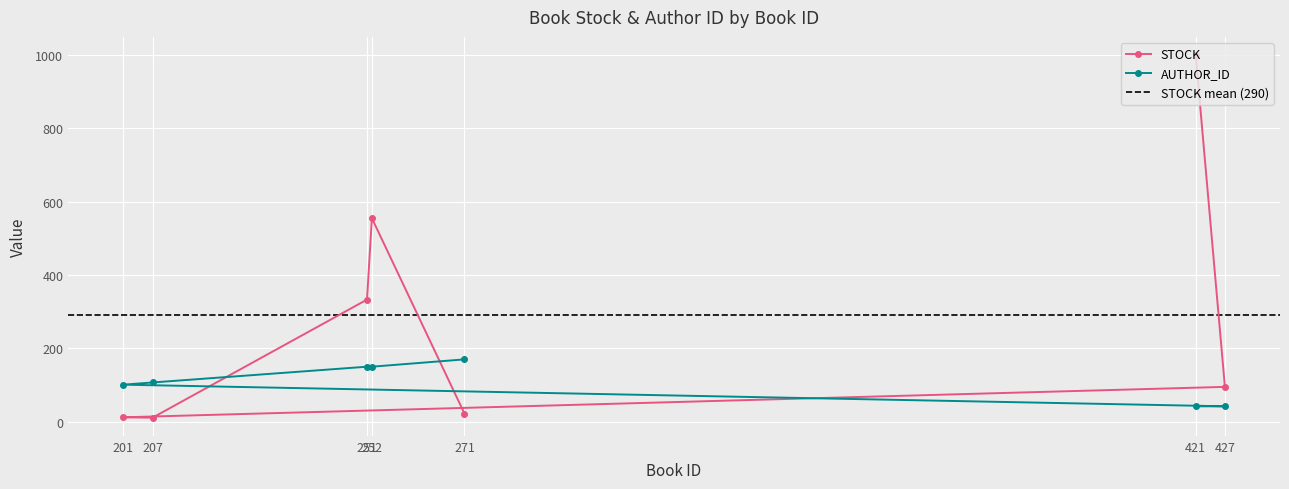

Rank the categories by STOCK value from lowest to highest.

207, 201, 271, 427, 251, 252, 421